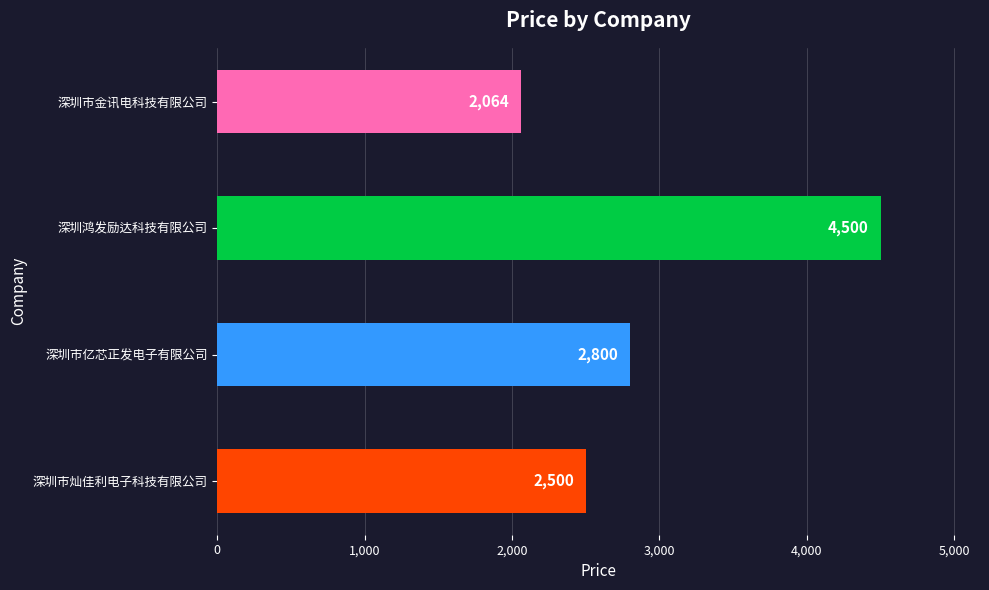

How many bars are there in total?

4